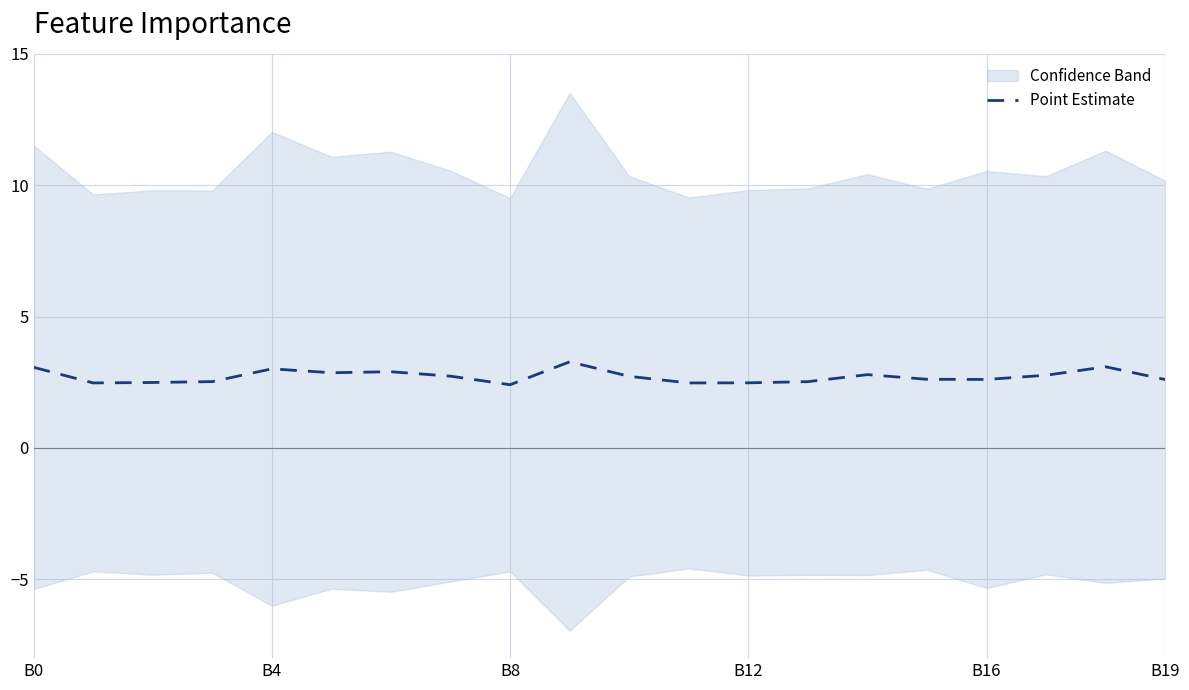

What is the sum of all values?

54.4